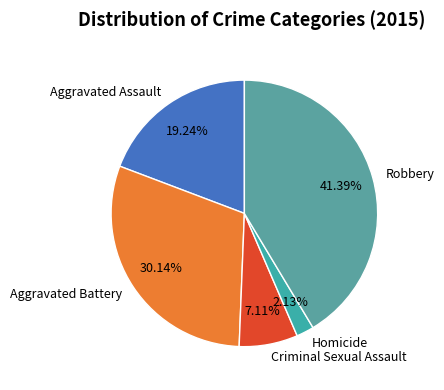

To the nearest percent, what is the average slice percentage?

20%